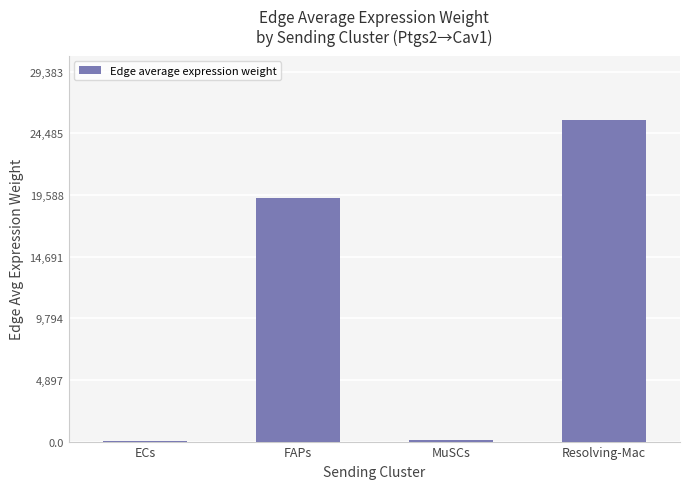

The chart shows a value of 19341.1 at FAPs. True or false?

True